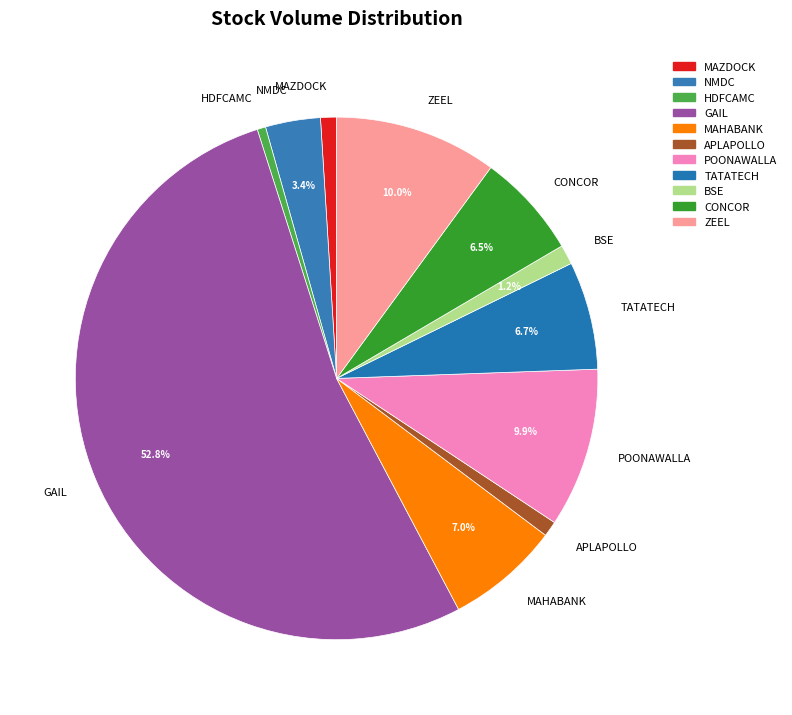

What is the ratio of the value at TATATECH to the value at POONAWALLA?

0.7